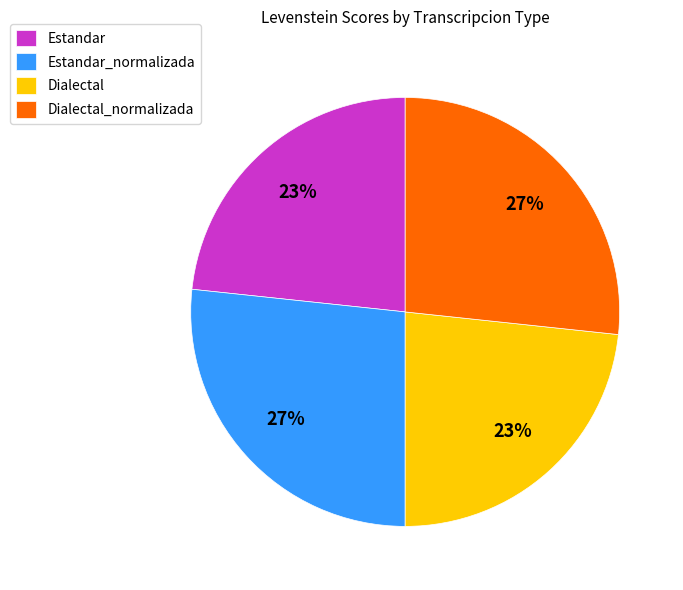

Is it true that Dialectal is 23% of the pie?

True